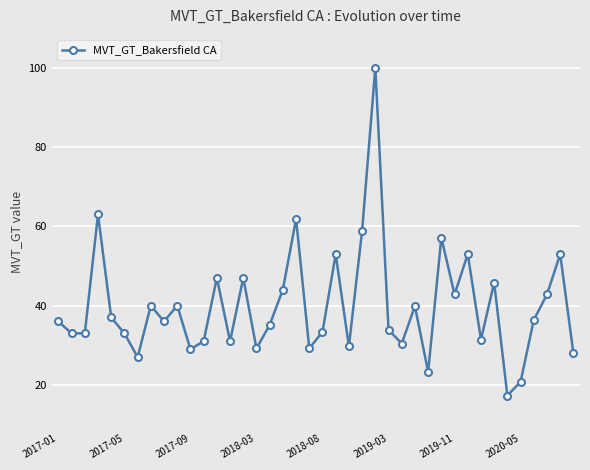

What is the value of the 27th point from the left?

30.4